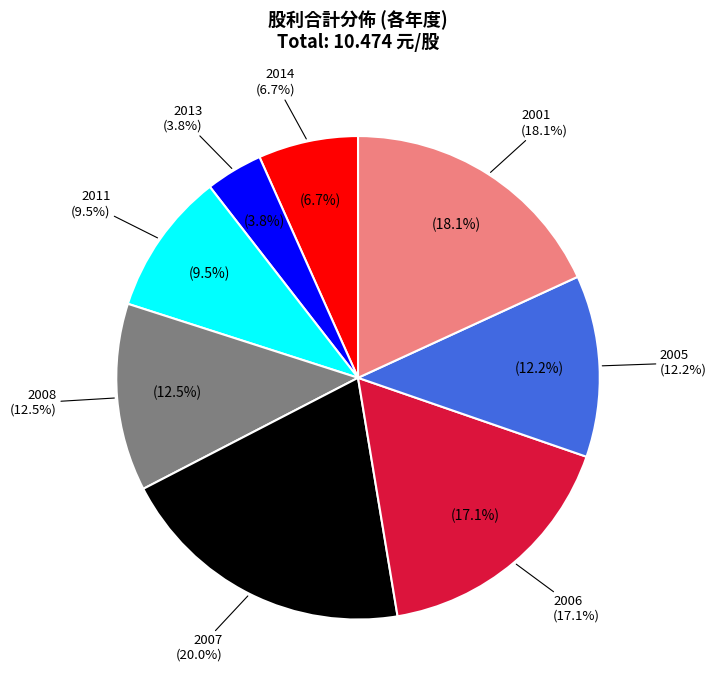

What percentage is NOT represented by 2013?

96.2%